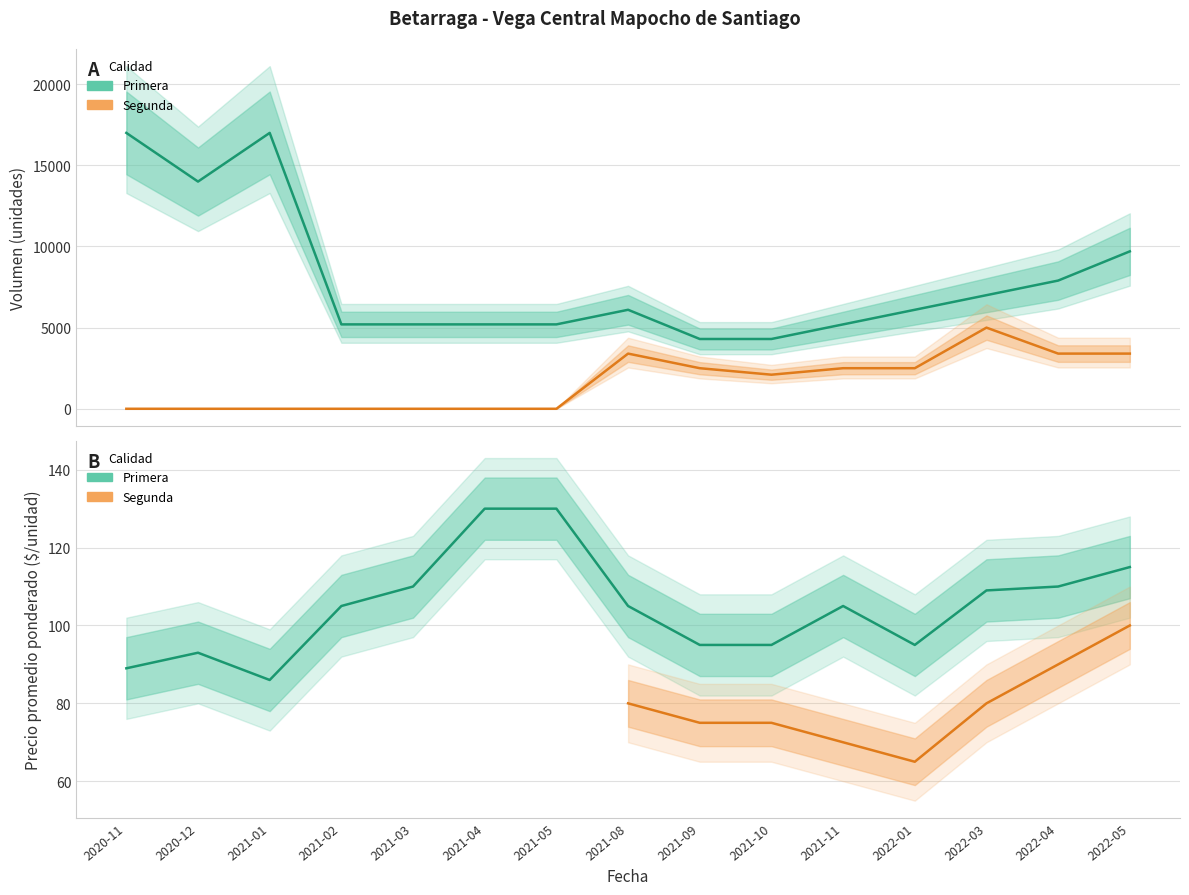

Rank the categories by Volumen_Primera value from highest to lowest.

2020-11, 2021-01, 2020-12, 2022-05, 2022-04, 2022-03, 2021-08, 2022-01, 2021-02, 2021-03, 2021-04, 2021-05, 2021-11, 2021-09, 2021-10